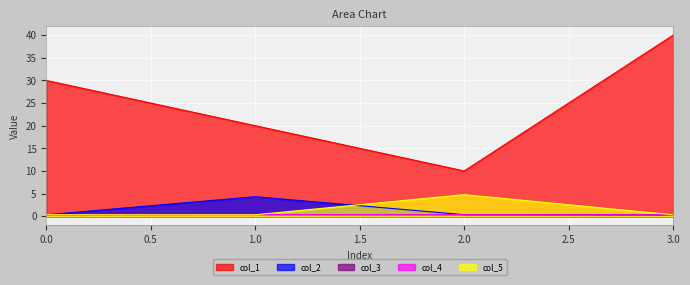

What are all the series names shown in the legend?

col_1, col_2, col_3, col_4, col_5